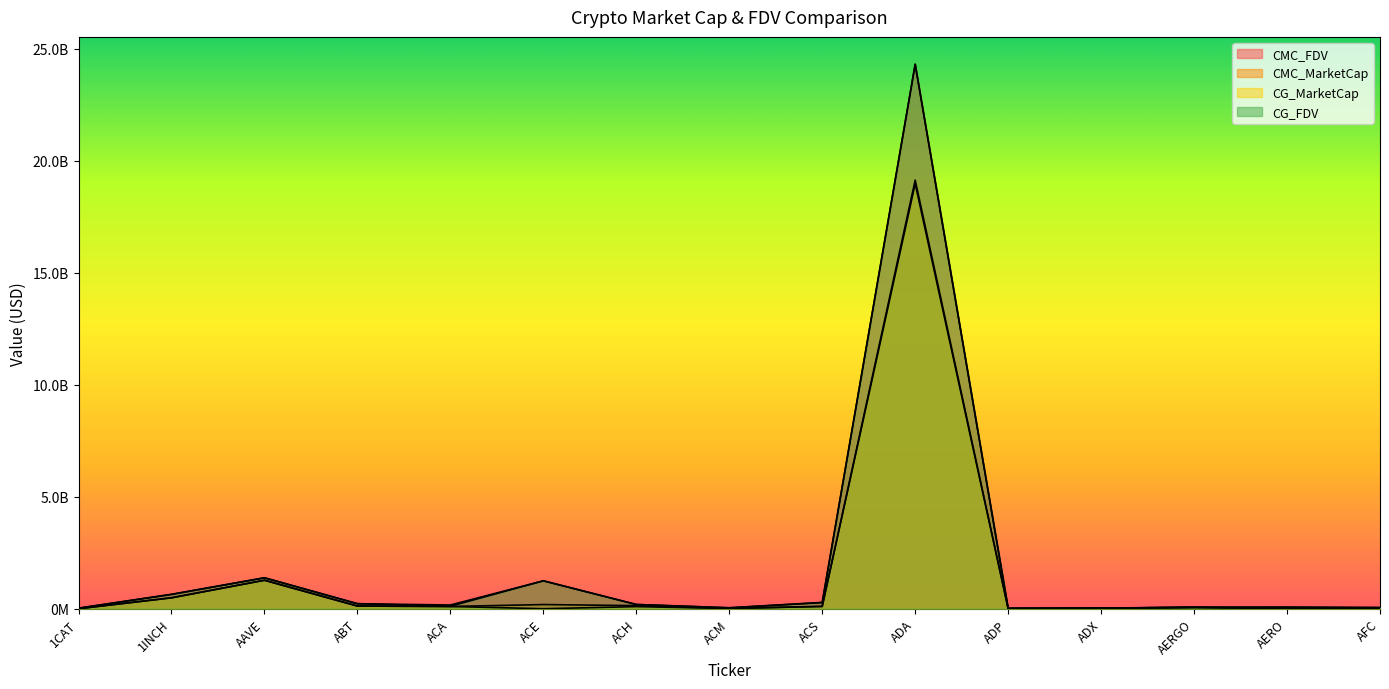

At which category does CMC_FDV reach its first local peak?

AAVE